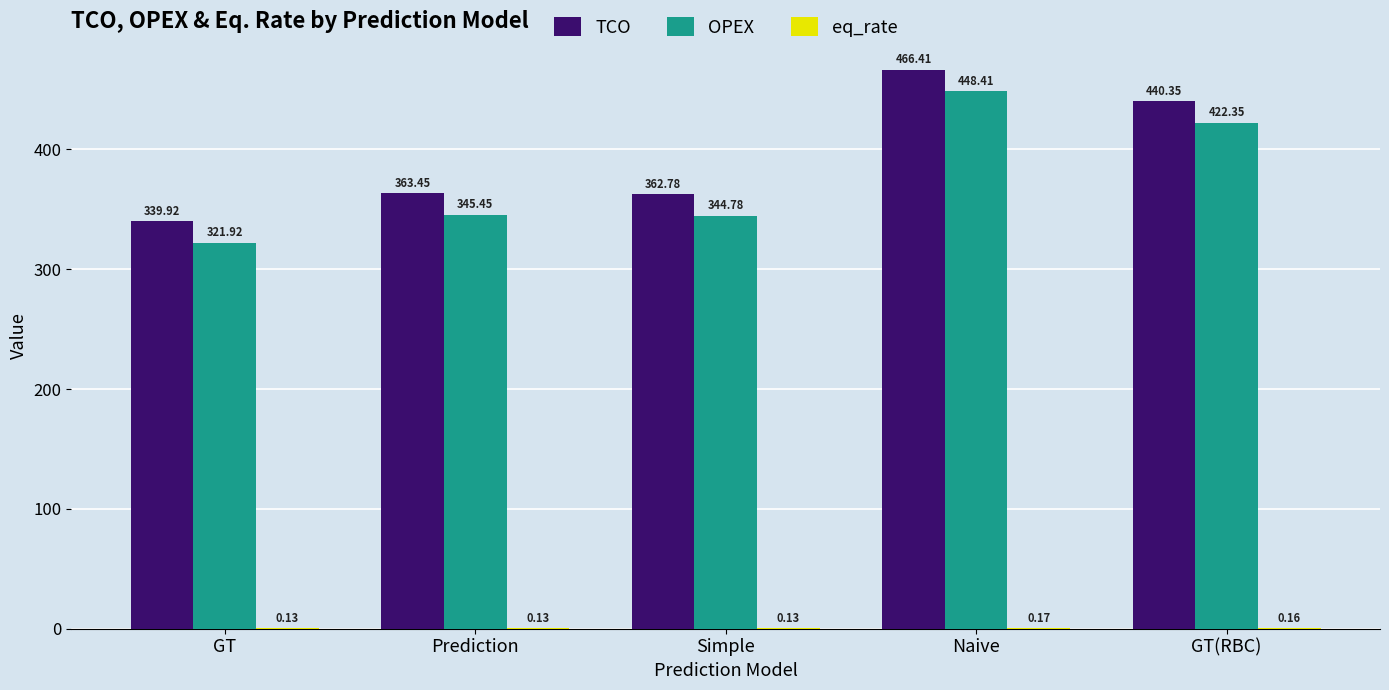

Where does the OPEX series first go above 345?

Prediction